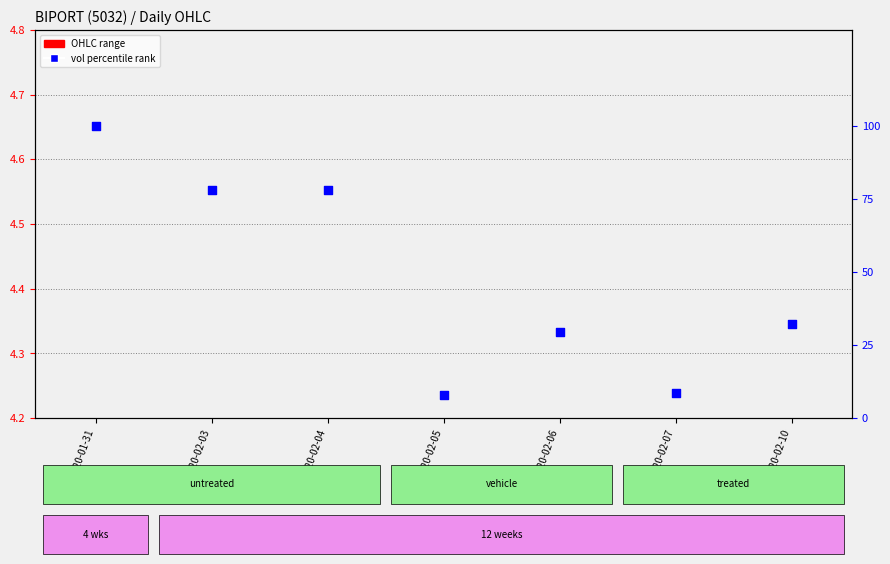

Which series has the largest Y range (max minus min)?

vol percentile rank